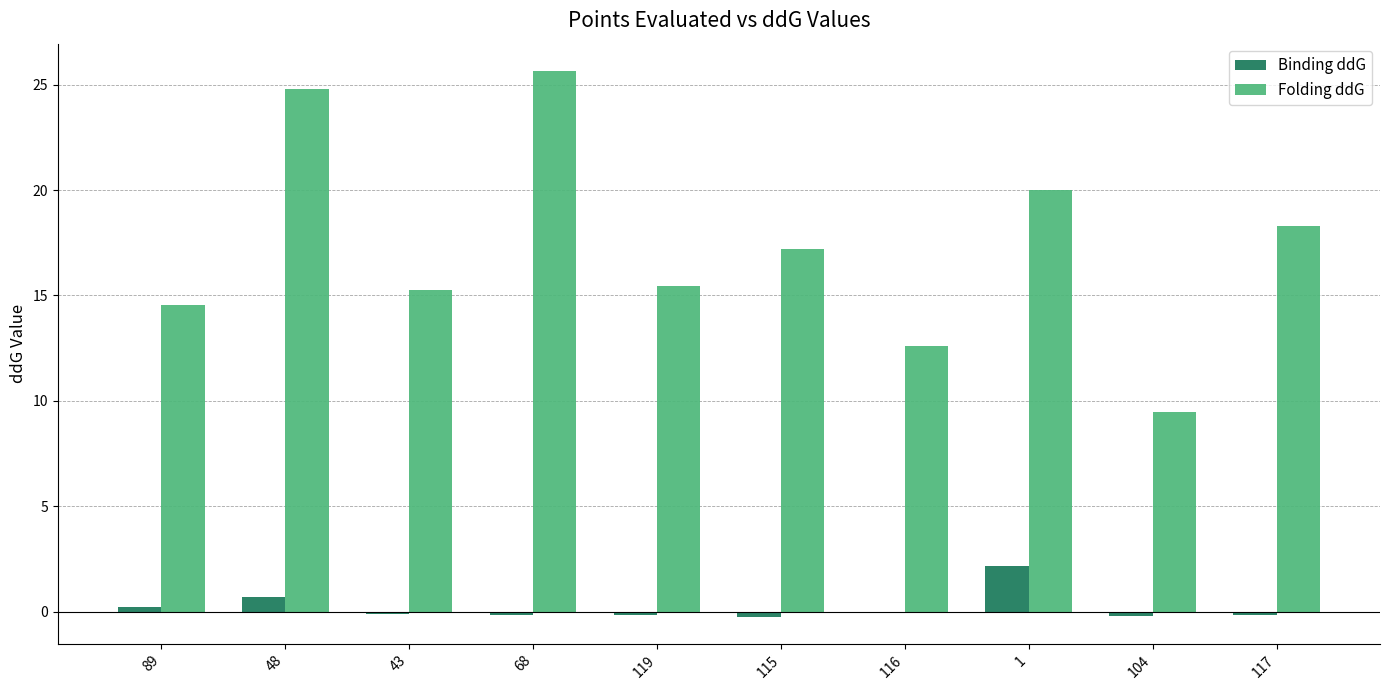

What is the total value across all series at 1?

22.2